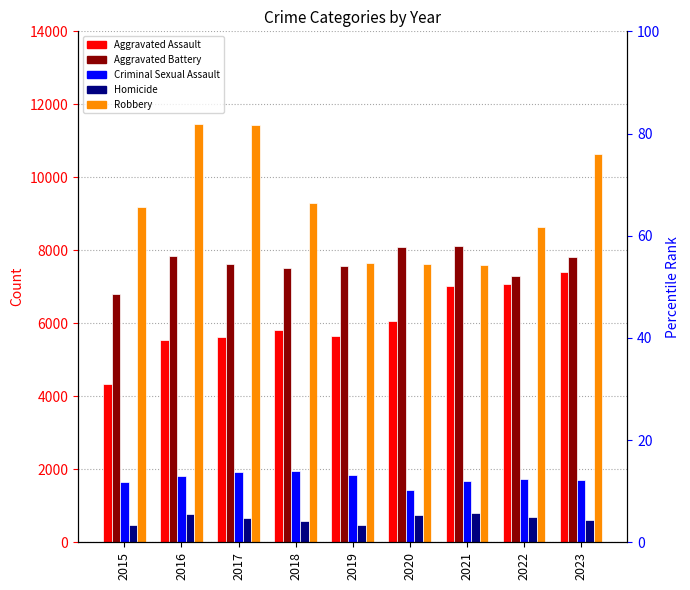

Which series changed the most between 2022 and 2023?

Robbery